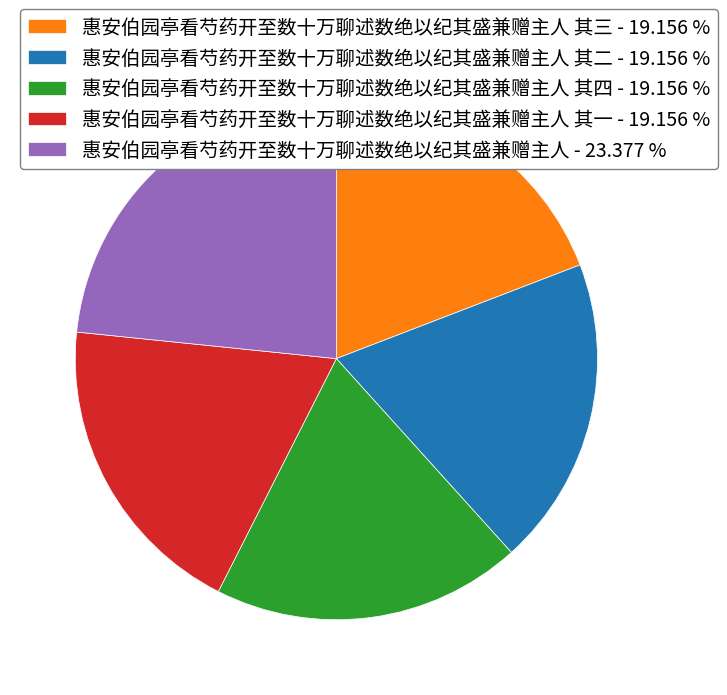

Which has a higher value, 惠安伯园亭看芍药开至数十万聊述数绝以纪其盛兼赠主人 其四 - 19.156 % or 惠安伯园亭看芍药开至数十万聊述数绝以纪其盛兼赠主人 - 23.377 %?

惠安伯园亭看芍药开至数十万聊述数绝以纪其盛兼赠主人 - 23.377 %